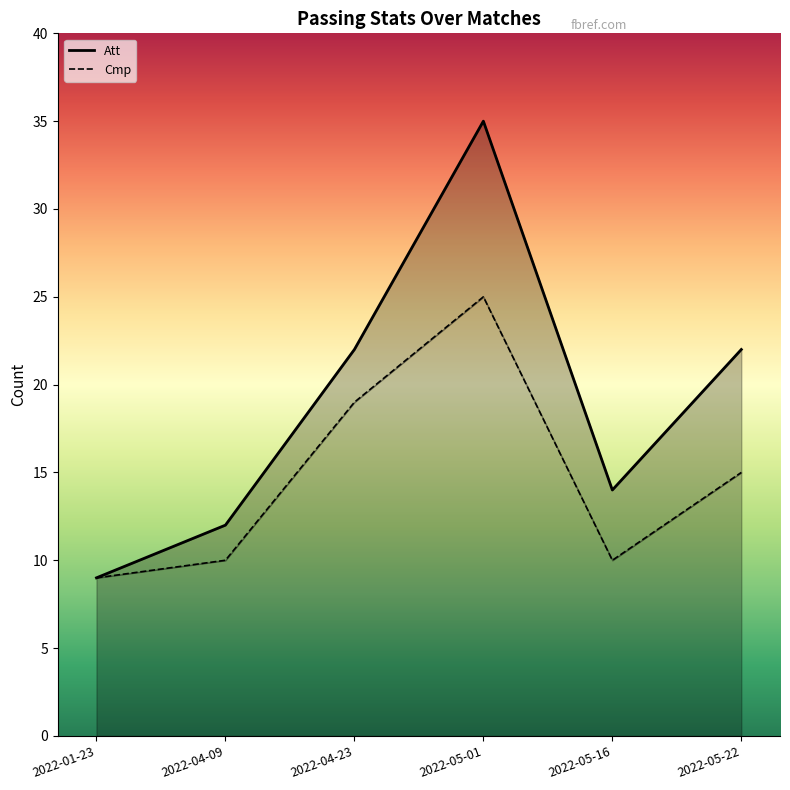

What are all the series names shown in the legend?

Cmp, Att